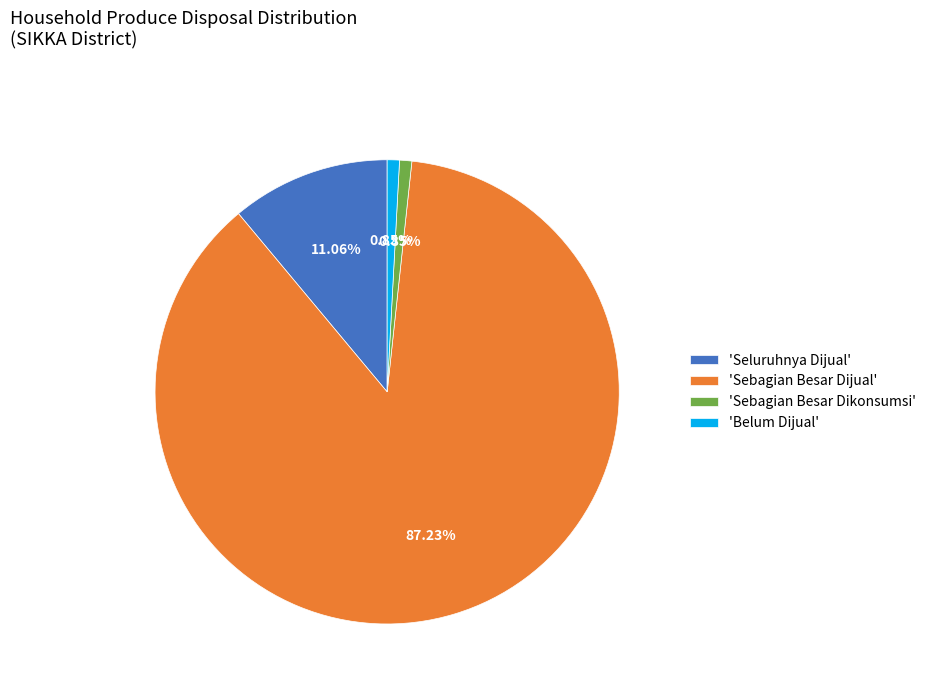

Combined, do 'Sebagian Besar Dikonsumsi' and 'Belum Dijual' account for over 50%?

No